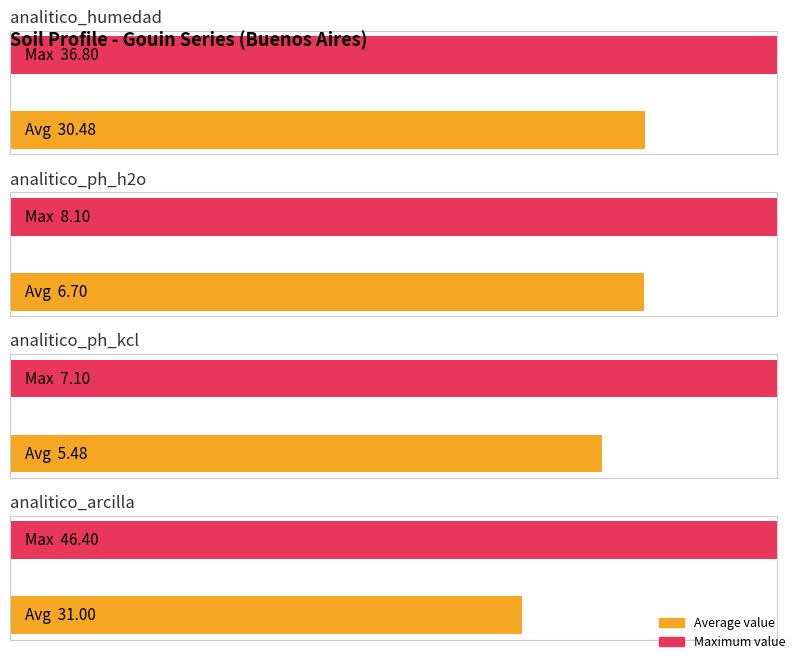

The value of muy firme at analitico_limo_2_50 is 24.7. True or false?

False